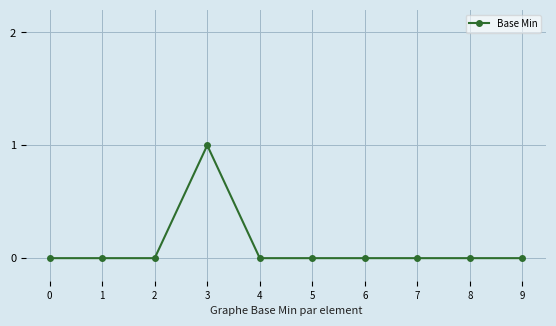

How many categories are shown in the chart?

10